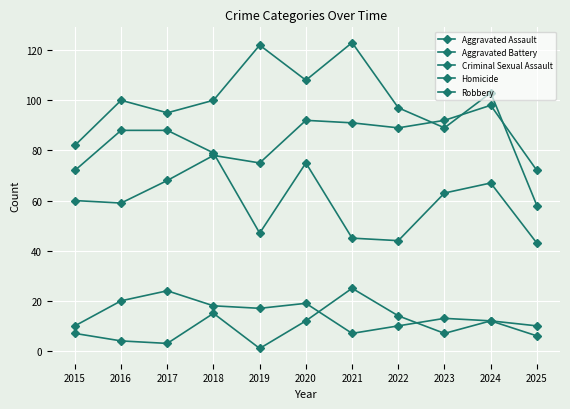

What is the value of the Criminal Sexual Assault point at the 11th from the left?

10